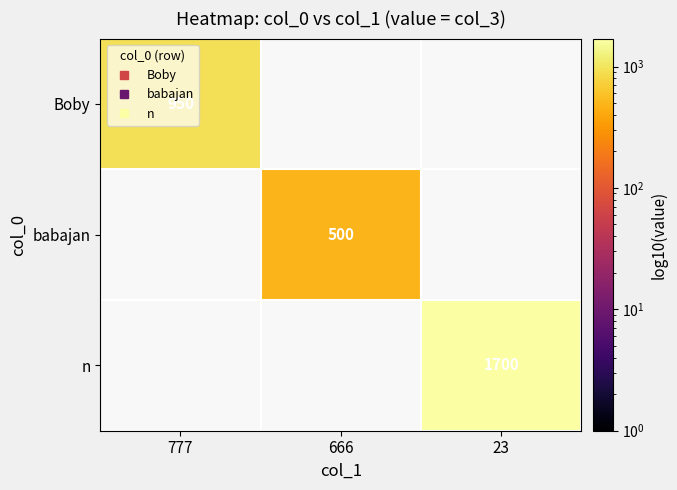

Is it true that n equals 0 at 777?

True